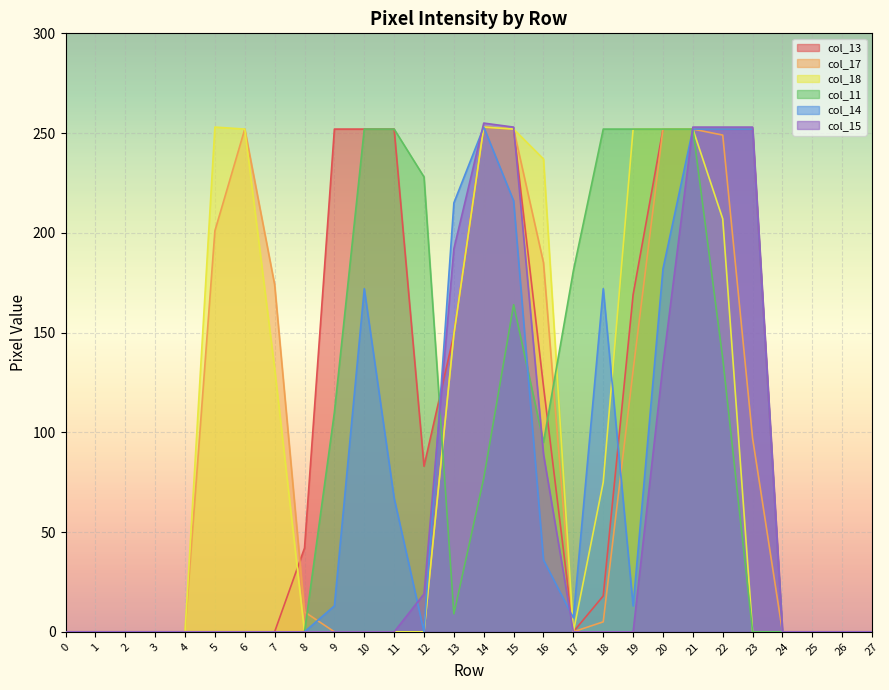

True or false: col_17 has more than 1 points higher than both neighbors.

True